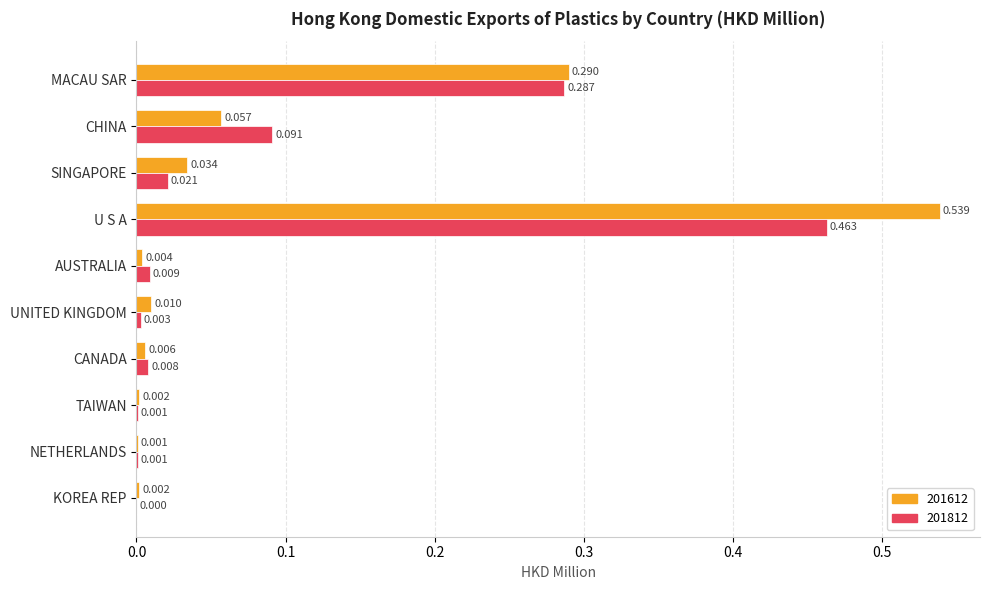

Is the value of 201812 at SINGAPORE greater than the value of 201612 at AUSTRALIA?

Yes